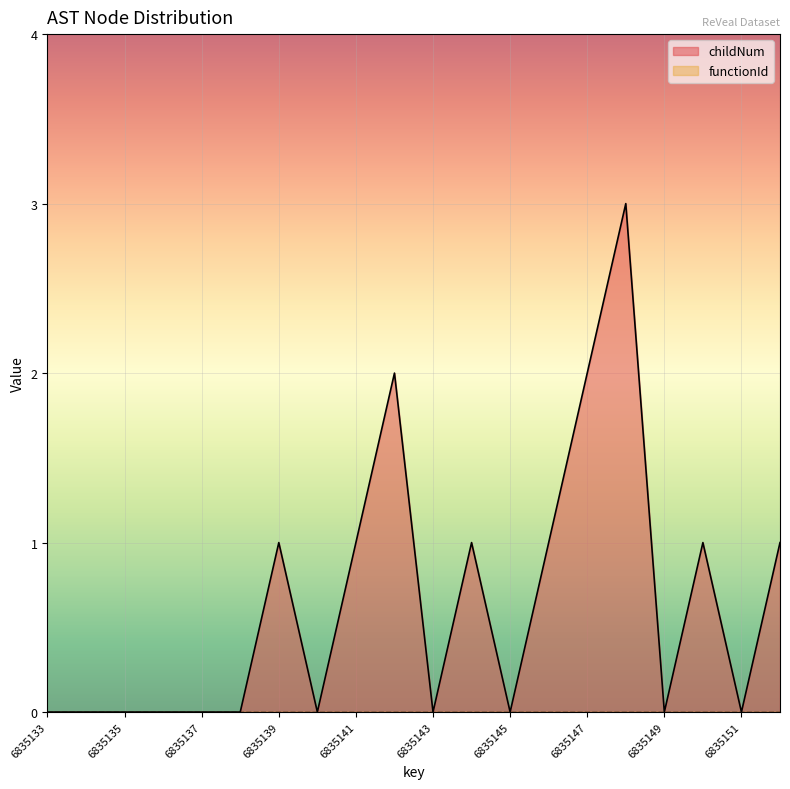

Count the values in the range 0 to 1.

17